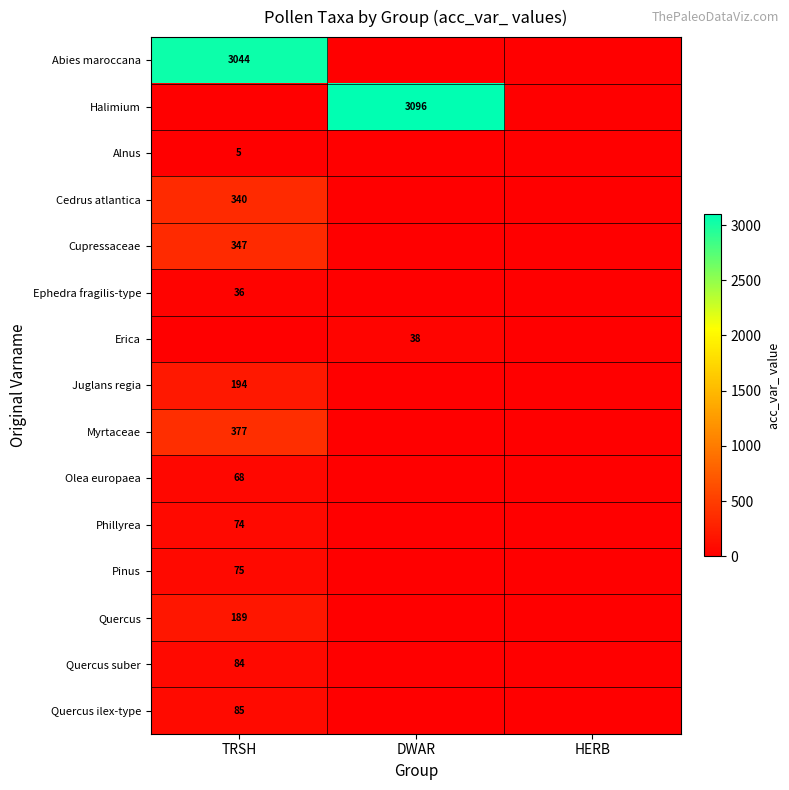

The value of Myrtaceae at TRSH is 655. True or false?

False